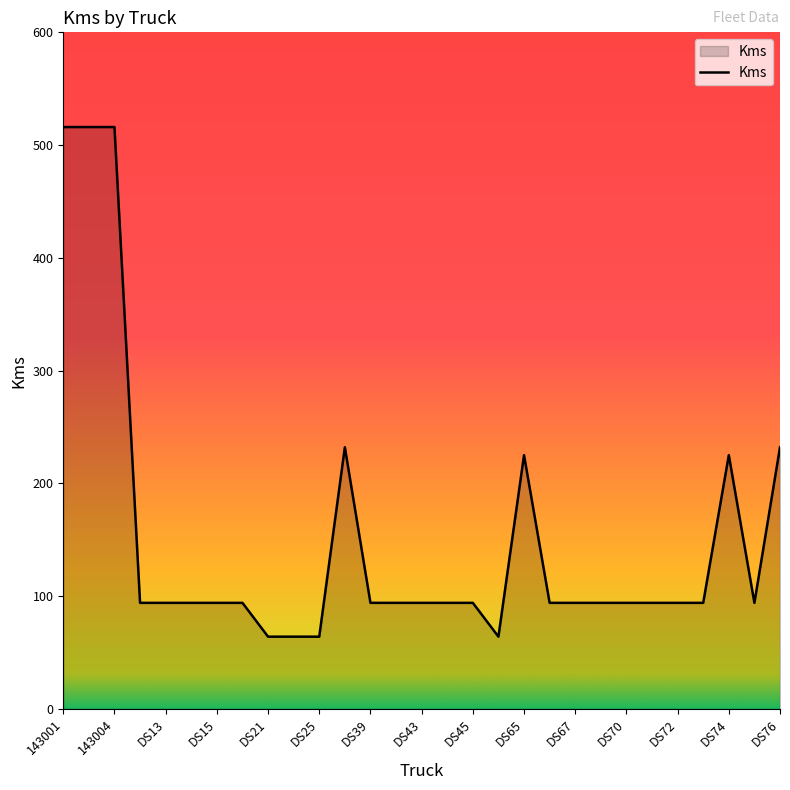

What is the smallest value displayed?

64